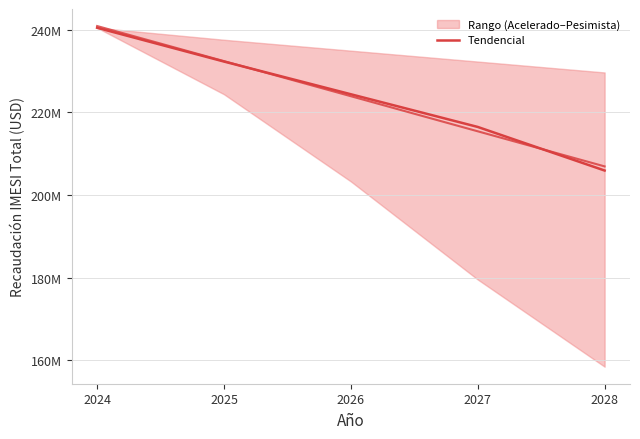

True or false: the data shows 399268021.2 at 2024.

False